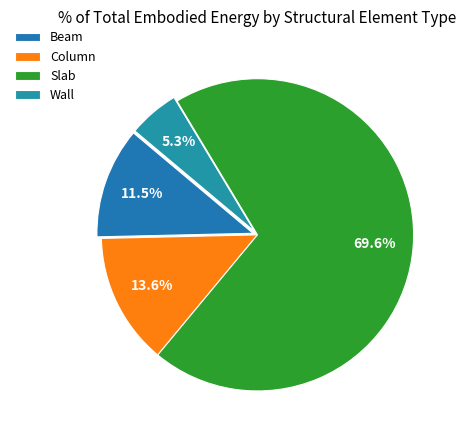

How many slices are in this pie chart?

4